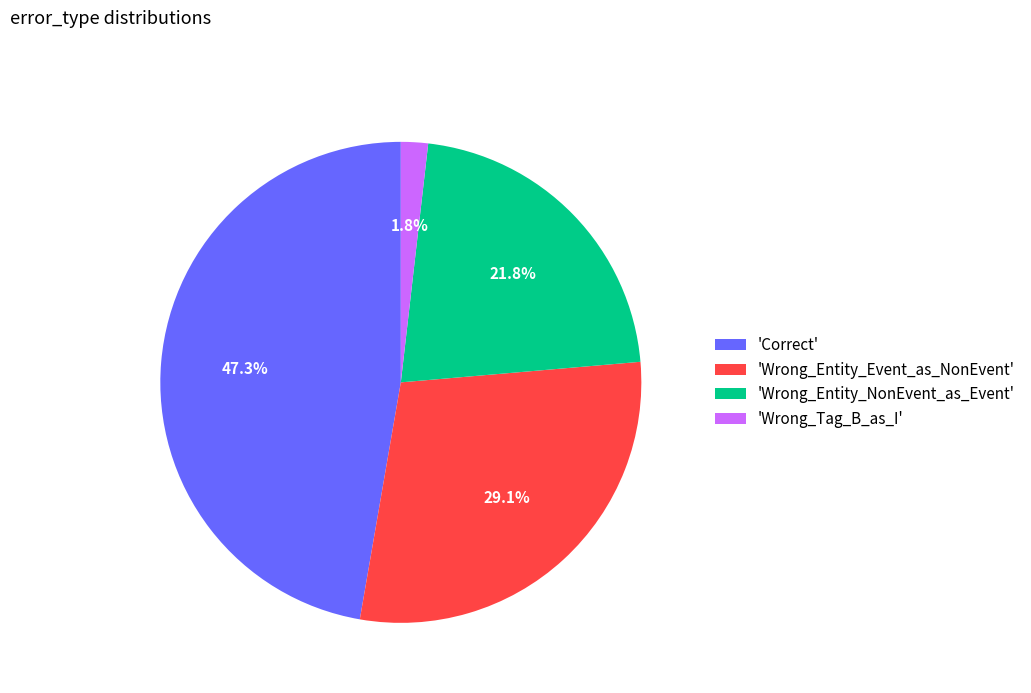

Rank the categories by value from highest to lowest.

'Correct', 'Wrong_Entity_Event_as_NonEvent', 'Wrong_Entity_NonEvent_as_Event', 'Wrong_Tag_B_as_I'